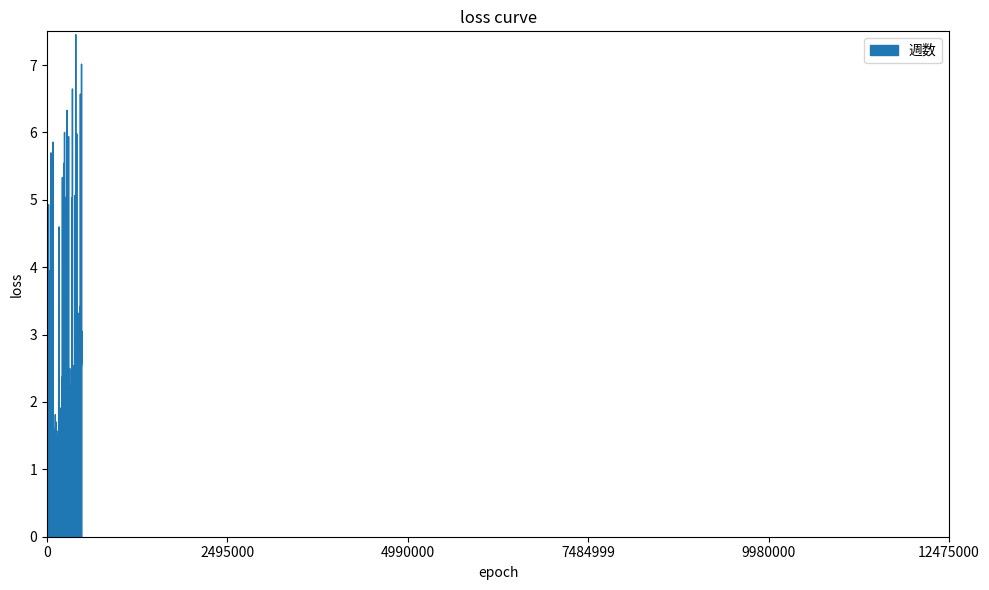

The chart shows a value of 9 at 2017-03-29. True or false?

False